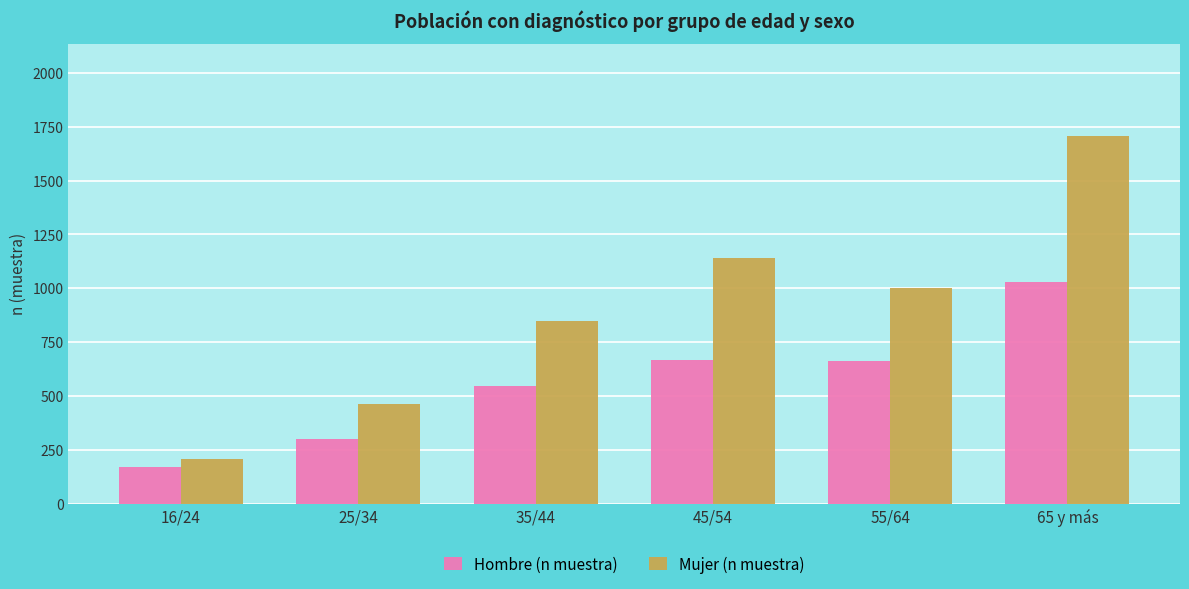

Between 16/24 and 35/44, which series saw the biggest shift?

Mujer (n muestra)